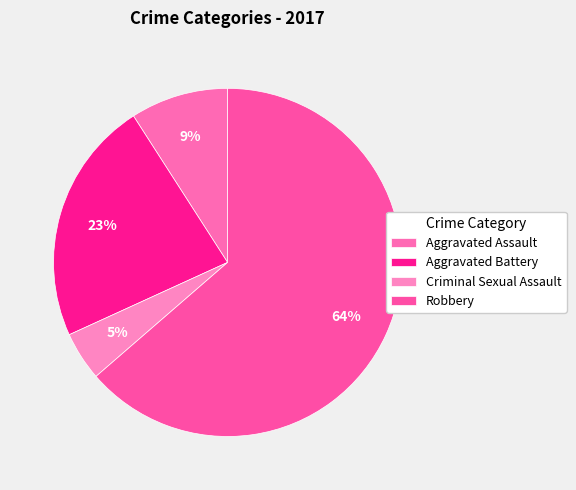

The Aggravated Assault slice represents 1% of the pie. True or false?

False